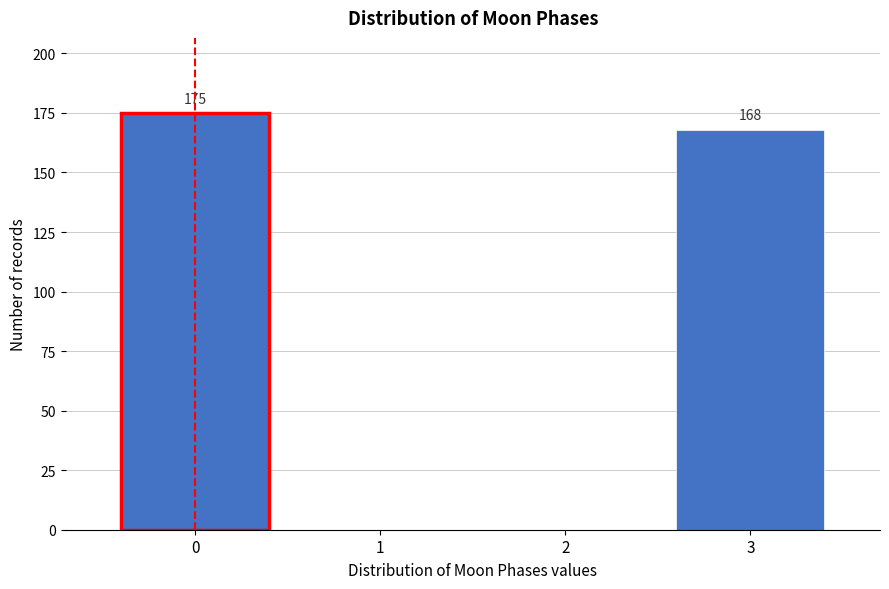

Reading left to right, extract all data points from this chart.

0=175	1=0	2=0	3=168